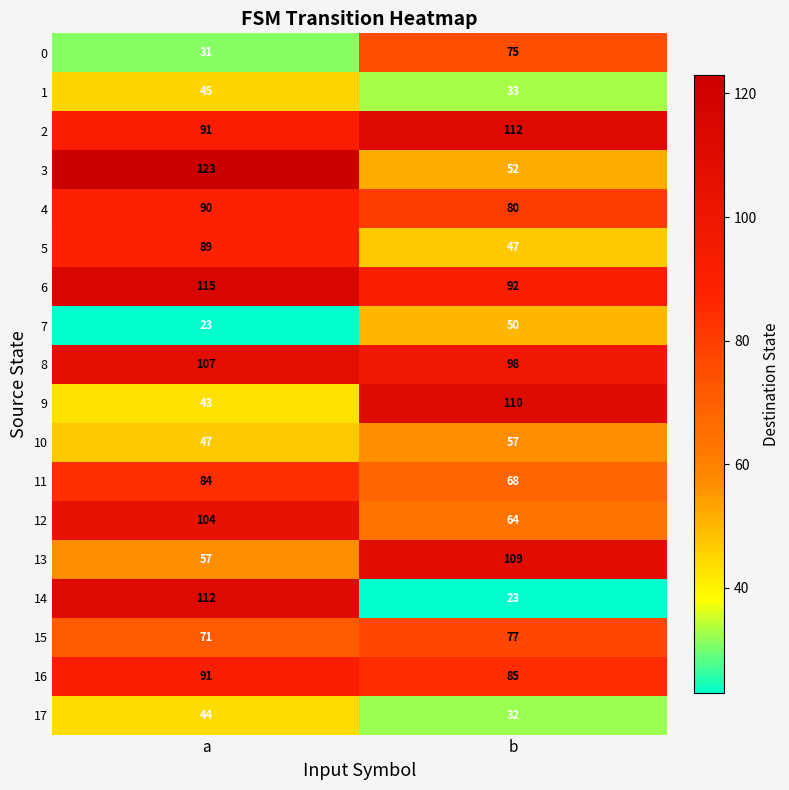

Rank the categories by 4 value from highest to lowest.

a, b